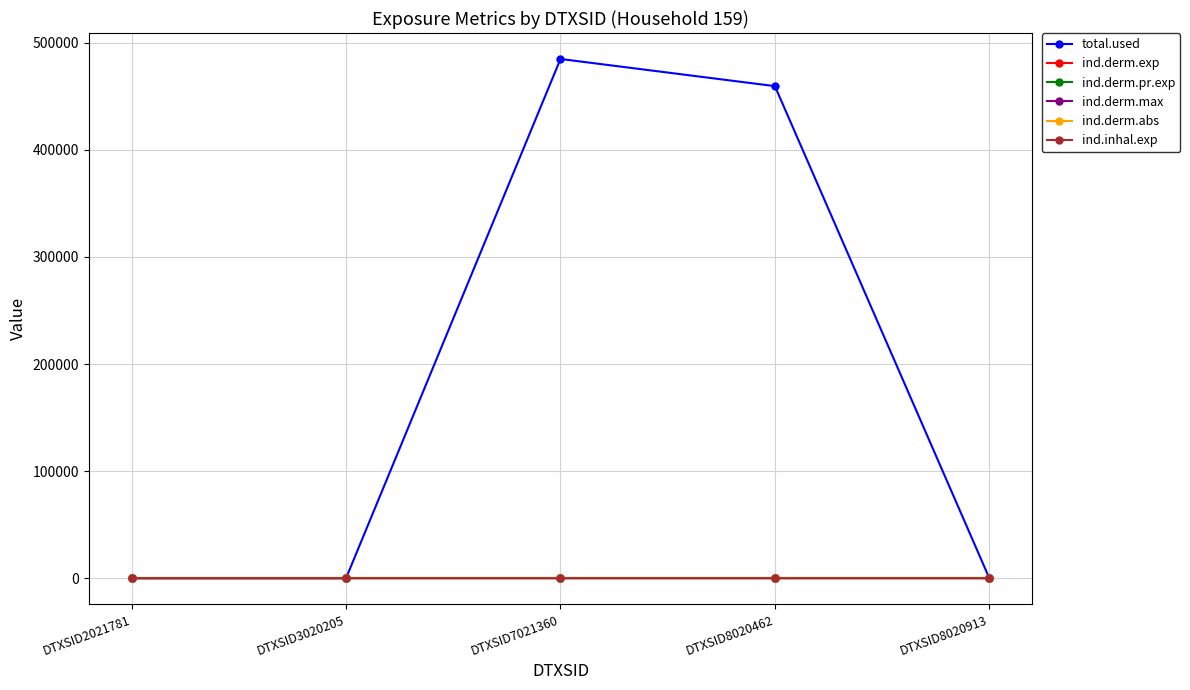

Does the chart have visible grid lines?

Yes